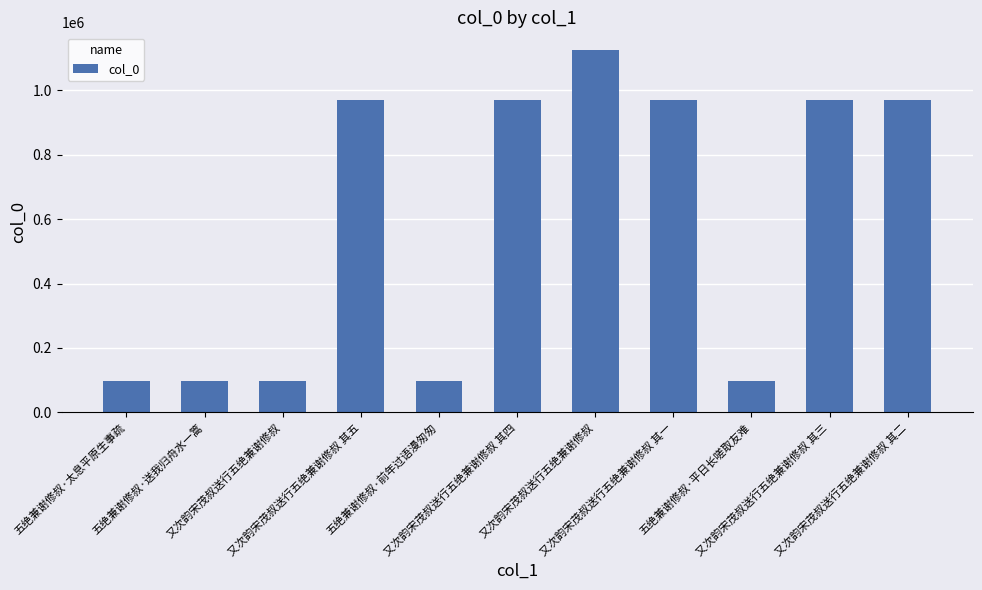

What is the change in value from 又次韵宋茂叔送行五绝兼谢修叔 to 又次韵宋茂叔送行五绝兼谢修叔 其三?

-153145